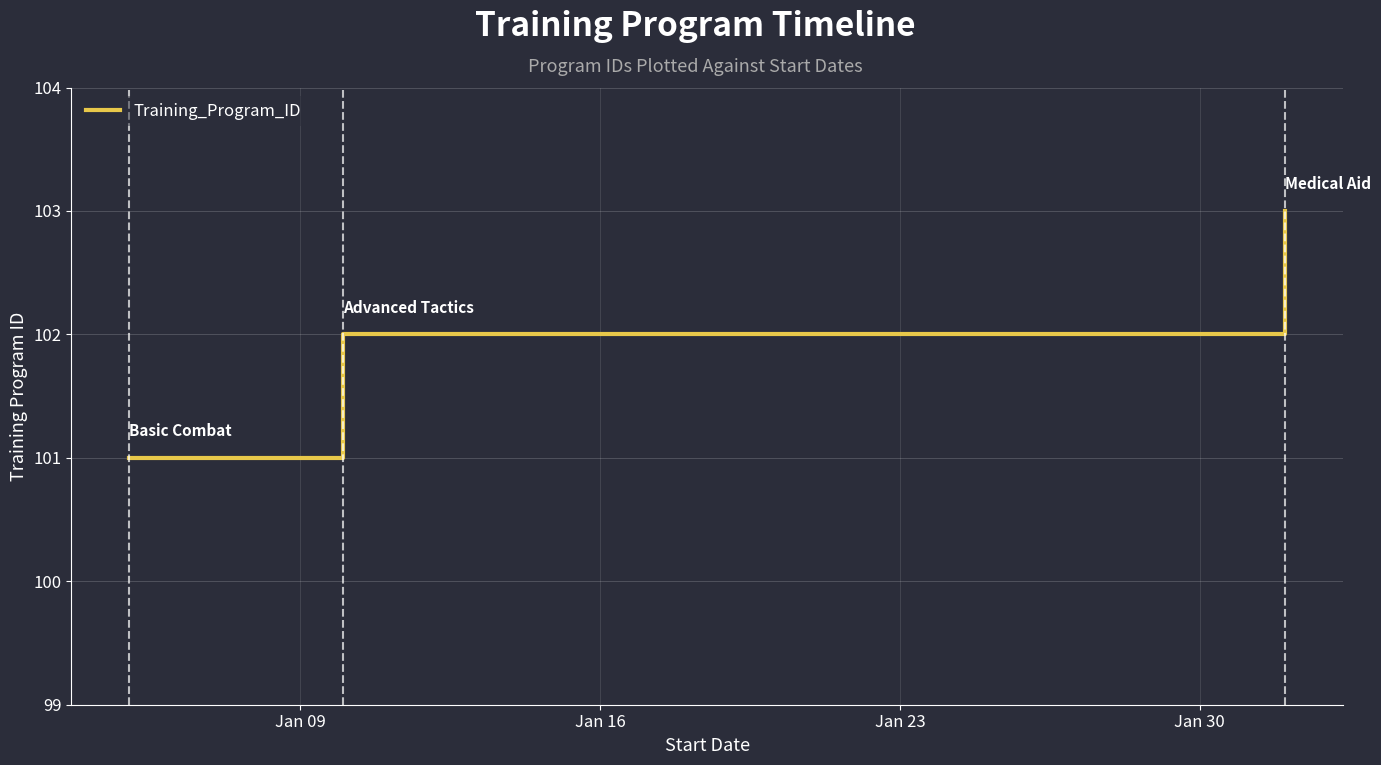

How many values are between 101 and 103?

3